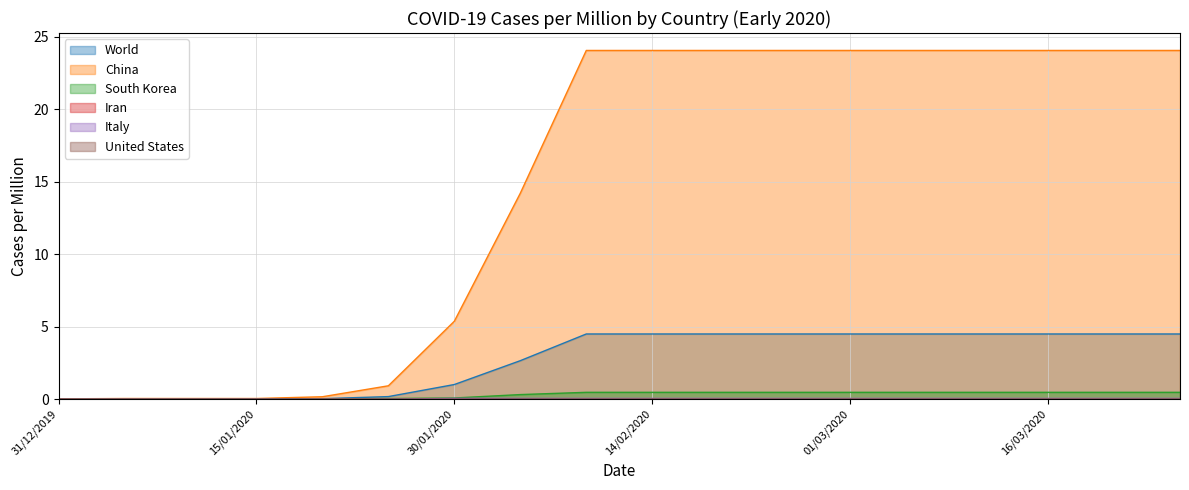

Where is World nearest to the value 2?

04/02/2020